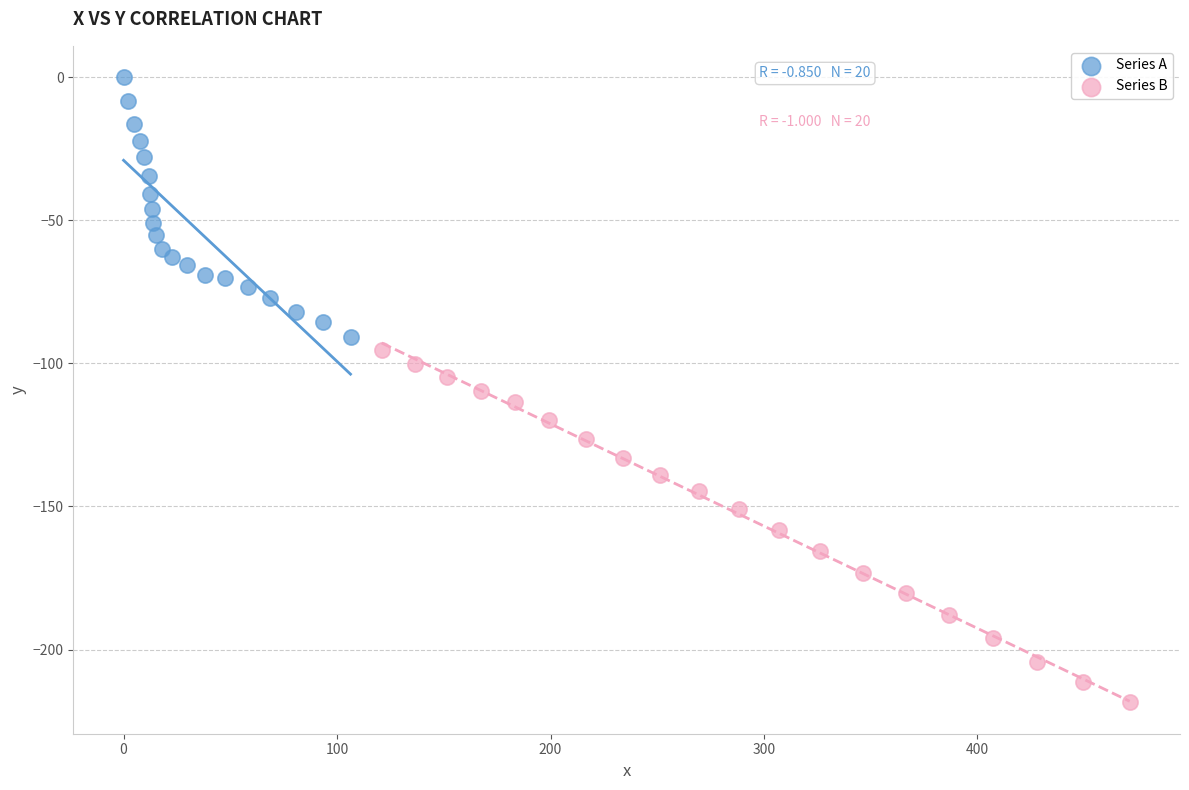

Which series has the largest Y range (max minus min)?

Series B